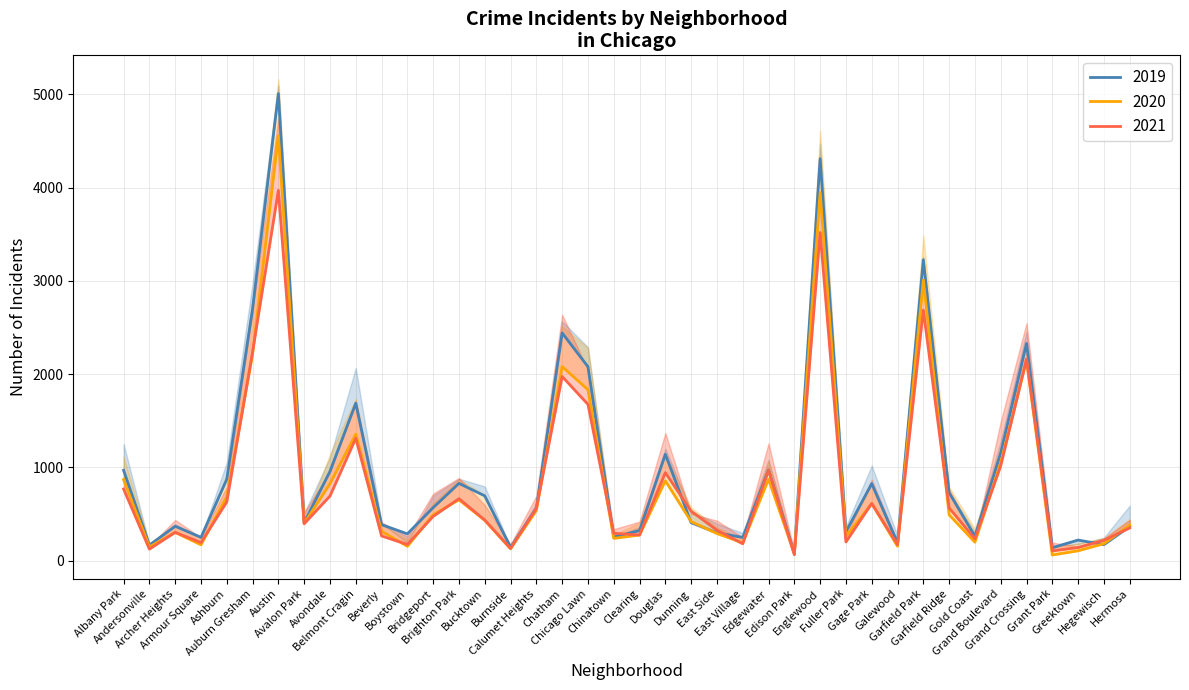

At which label does 2019 first exceed 561?

Albany Park